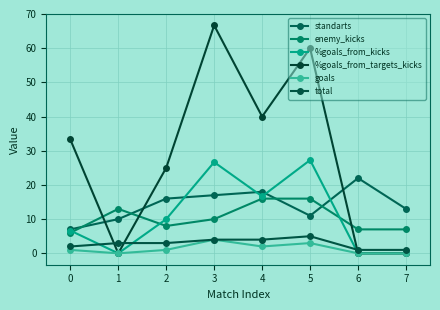

In %goals_from_targets_kicks, how many points are higher than both neighbors (excluding endpoints)?

2